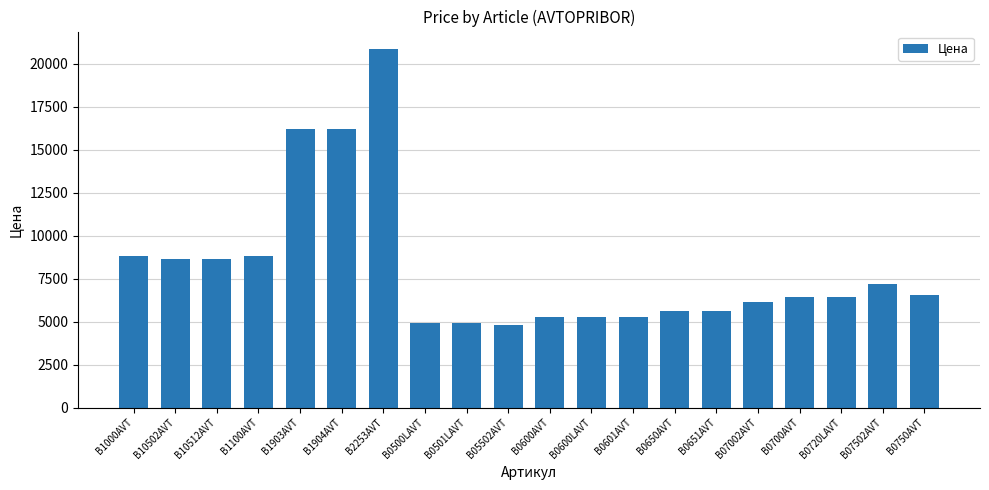

What is the label of the 3rd bar from the left?

B10512AVT